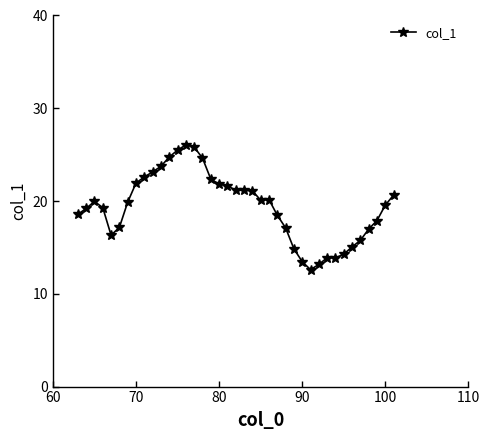

What is the value of the 2nd point from the left?

19.2